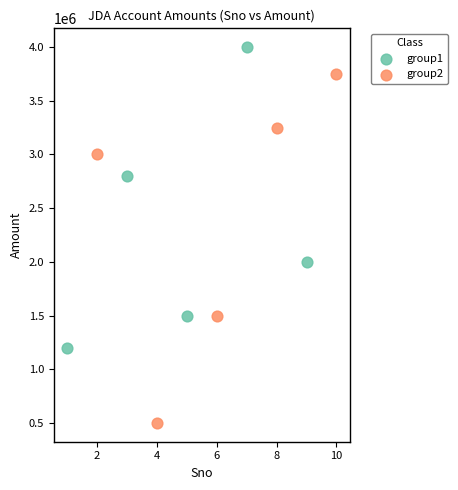

Which series contains the lowest Y value?

group2